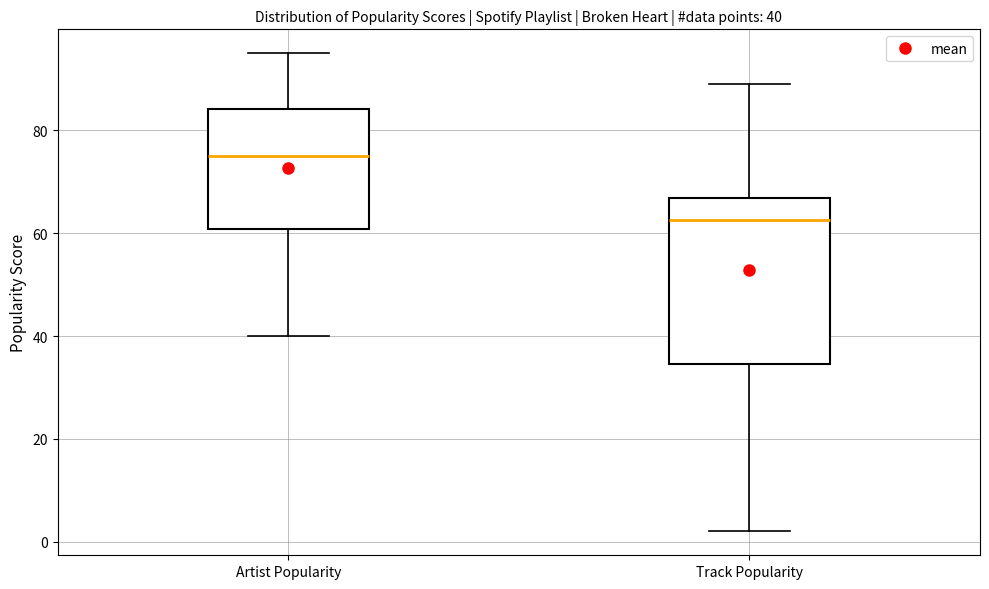

Which box is the tallest, from its lower edge to its upper edge?

Track Popularity